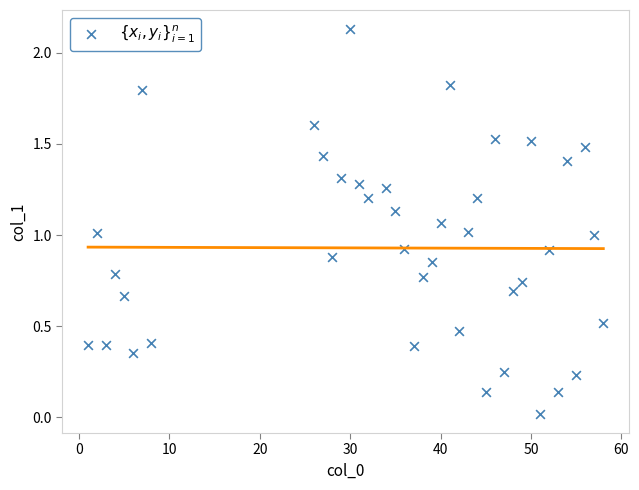

What is the range of X values (max minus min)?

57.0